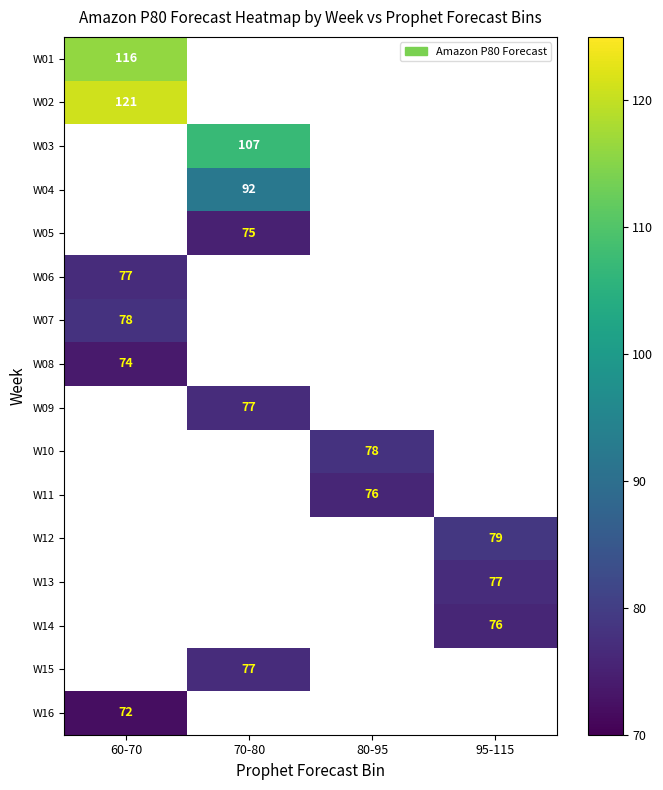

How many positive values does the W06 series have?

1